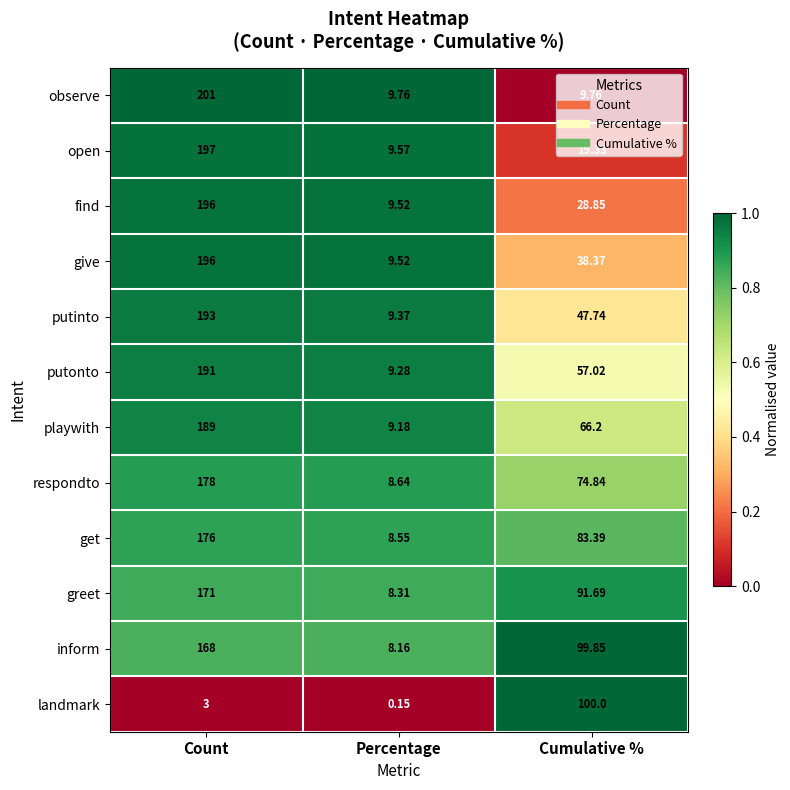

At which label is landmark closest to 50?

Count